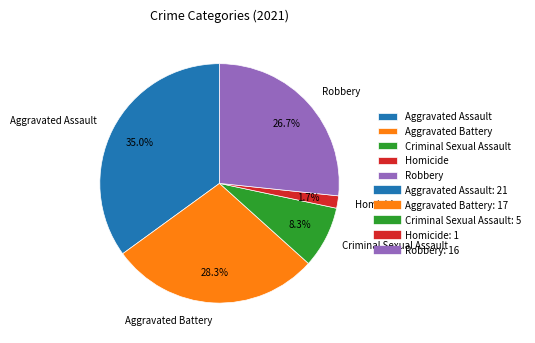

Is Robbery the majority of the pie?

No